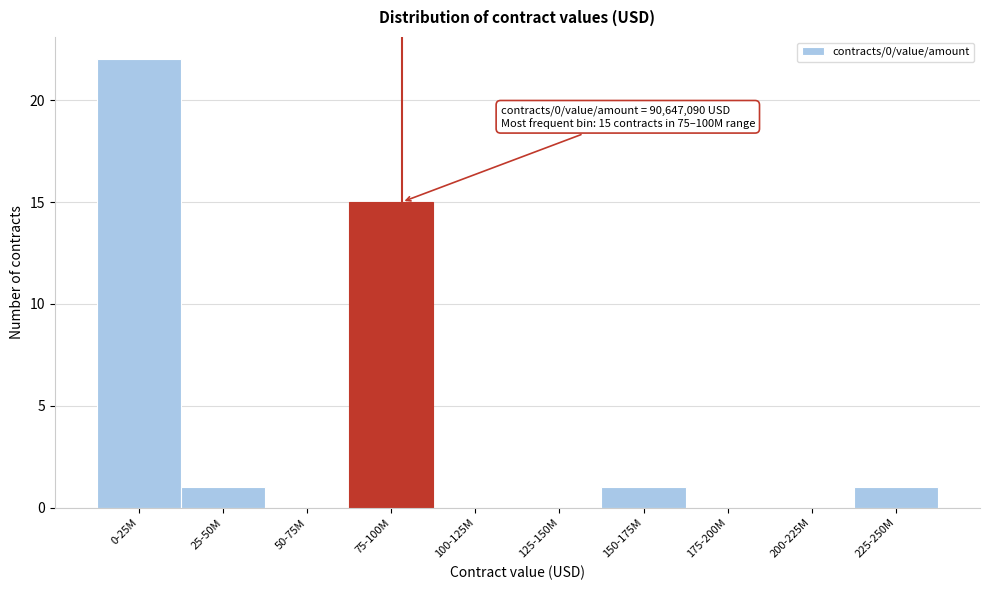

Reading left to right, extract all data points from this chart.

0-25M=22	25-50M=1	50-75M=0	75-100M=15	100-125M=0	125-150M=0	150-175M=1	175-200M=0	200-225M=0	225-250M=1